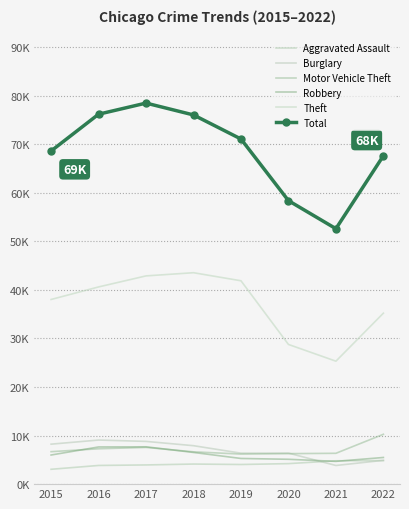

True or false: Motor Vehicle Theft and Total cross at least once.

False